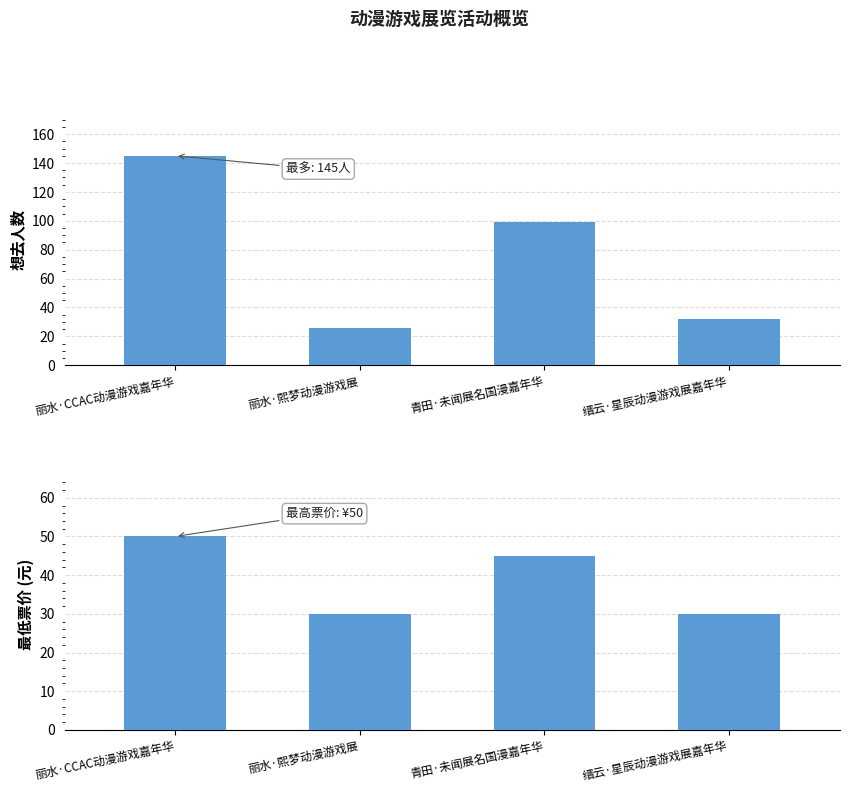

What is the label of the 1st bar from the left?

丽水·CCAC动漫游戏嘉年华